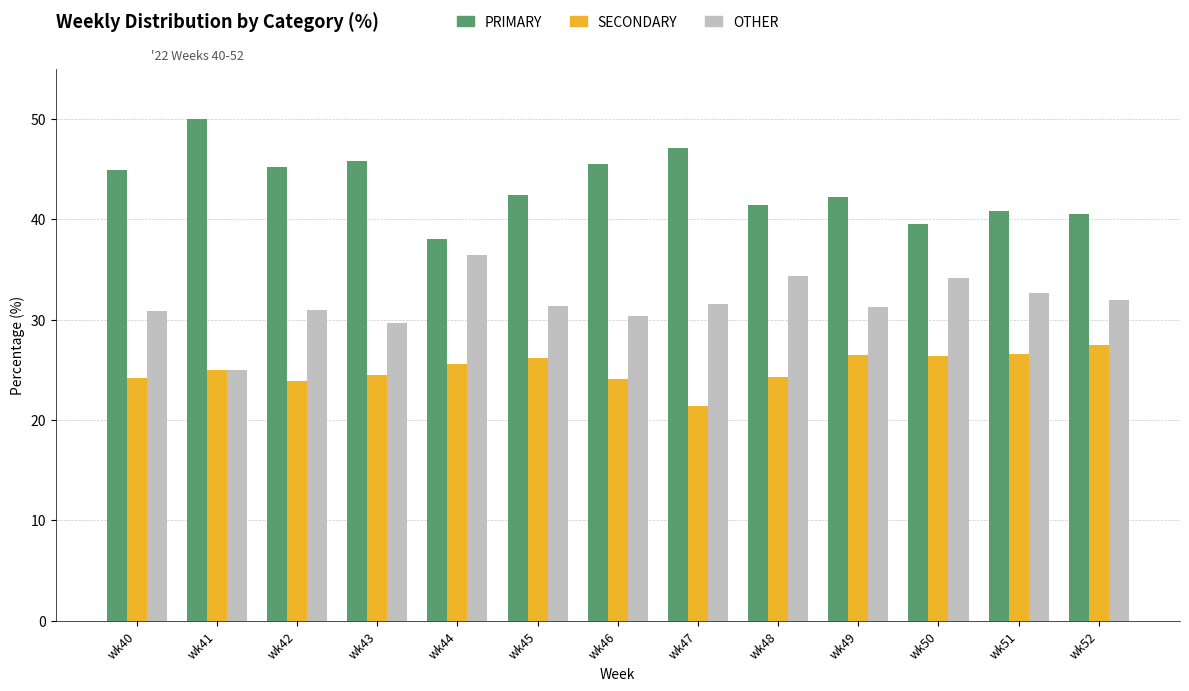

Rank the series by their average value, from lowest to highest.

SECONDARY, OTHER, PRIMARY